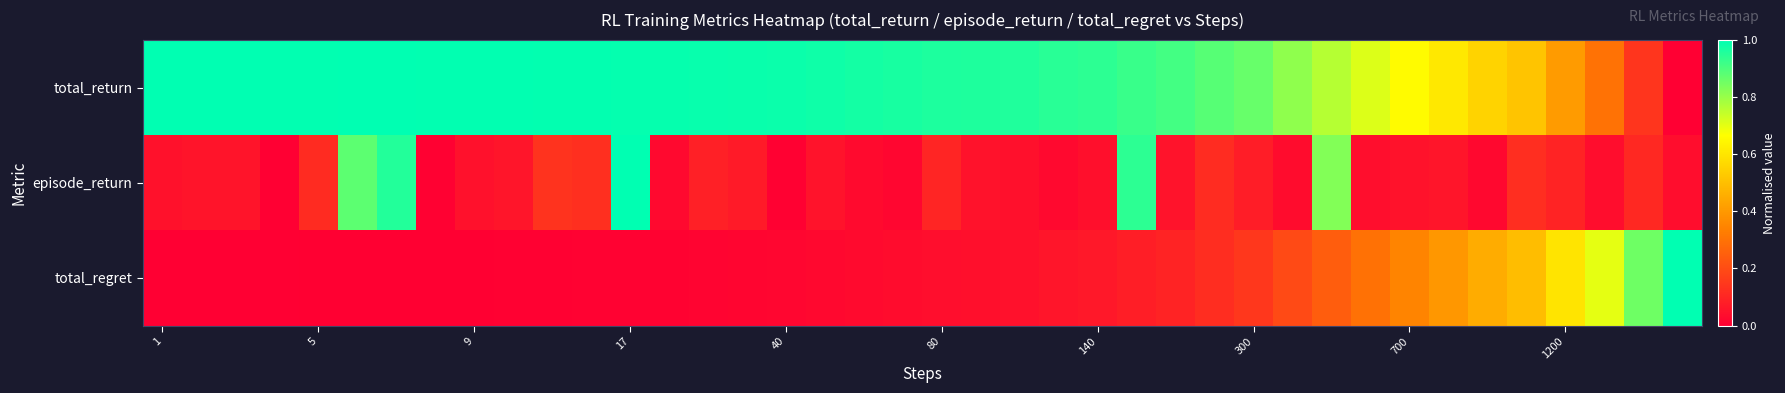

How many series are shown in this chart?

3